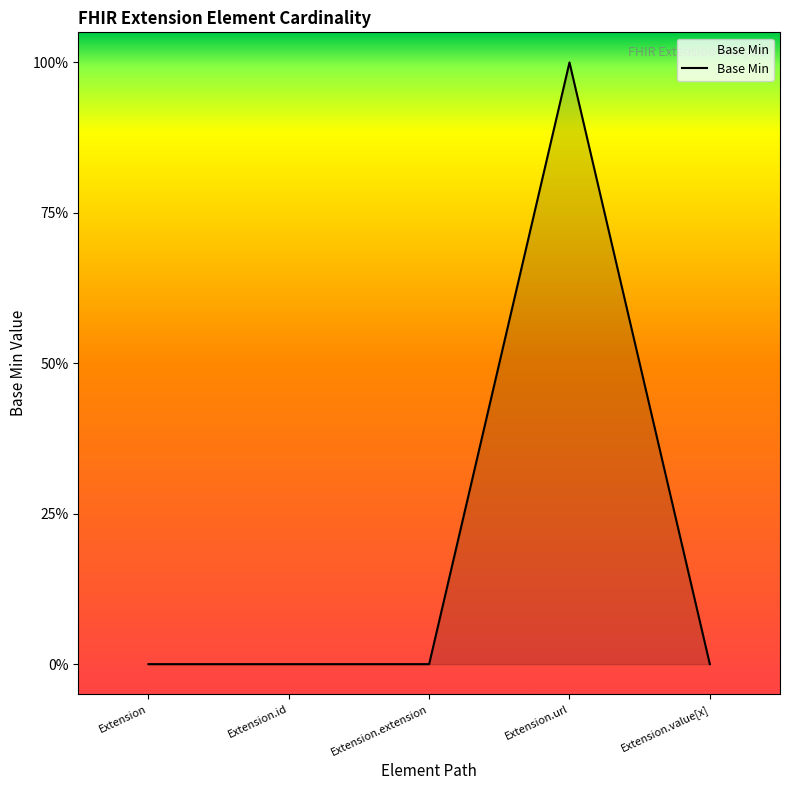

How many lines are shown in the chart?

1